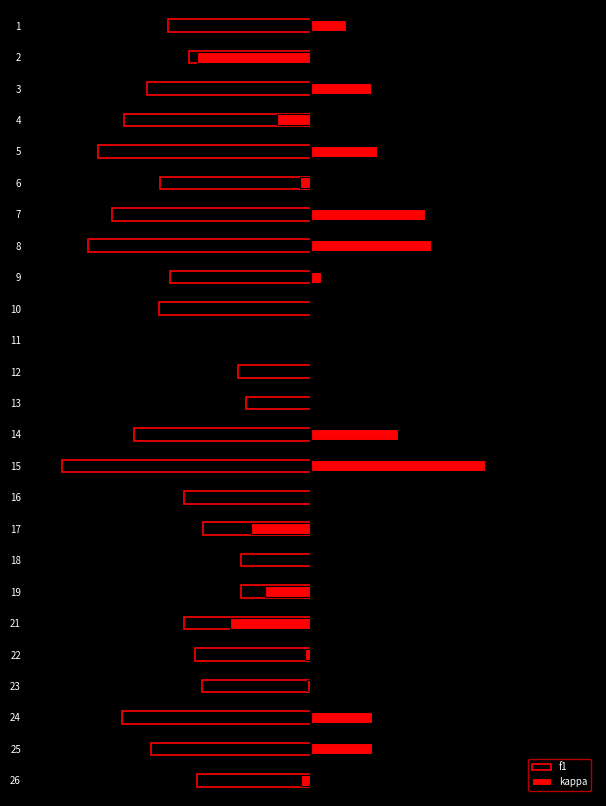

What is the maximum value for kappa?

0.6